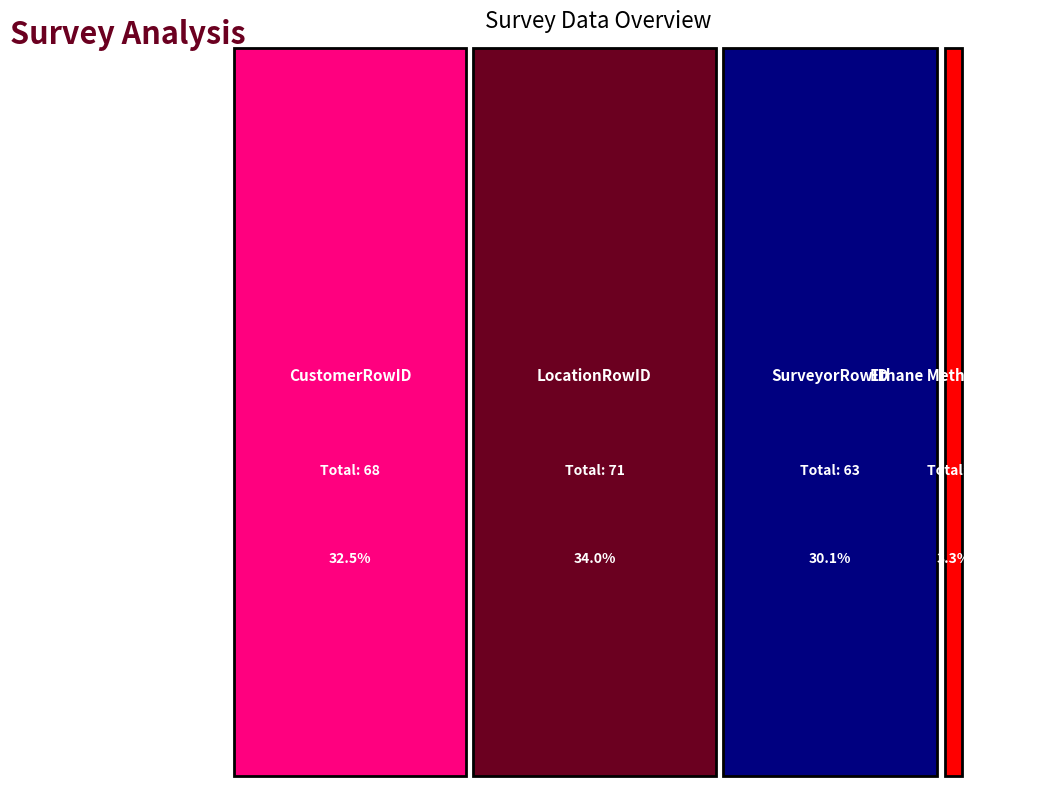

Reading right to left, what are all the values shown in this chart?

CustomerRowID: Row 7=14	Row 6=12	Row 5=11	Row 4=10	Row 3=8	Row 2=6	Row 1=7
LocationRowID: Row 7=17	Row 6=13	Row 5=12	Row 4=11	Row 3=5	Row 2=9	Row 1=4
SurveyorRowID: Row 7=25	Row 6=9	Row 5=8	Row 4=7	Row 3=6	Row 2=5	Row 1=3
Ethane Methane Ratio: Row 7=1	Row 6=1	Row 5=1	Row 4=1	Row 3=1	Row 2=1	Row 1=1